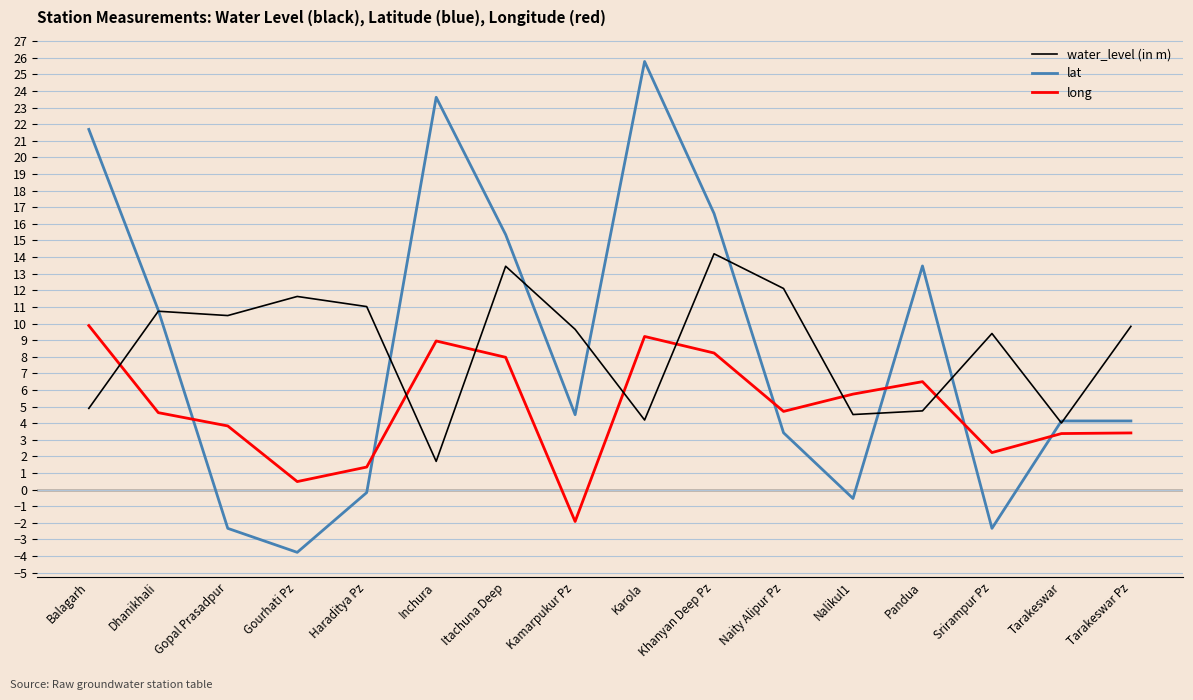

What position from the left is Karola?

9